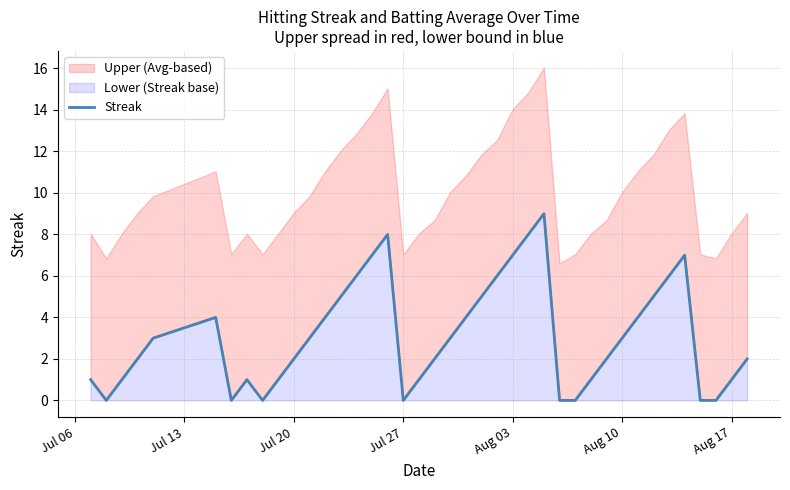

What is the difference between the second highest and minimum values?

8